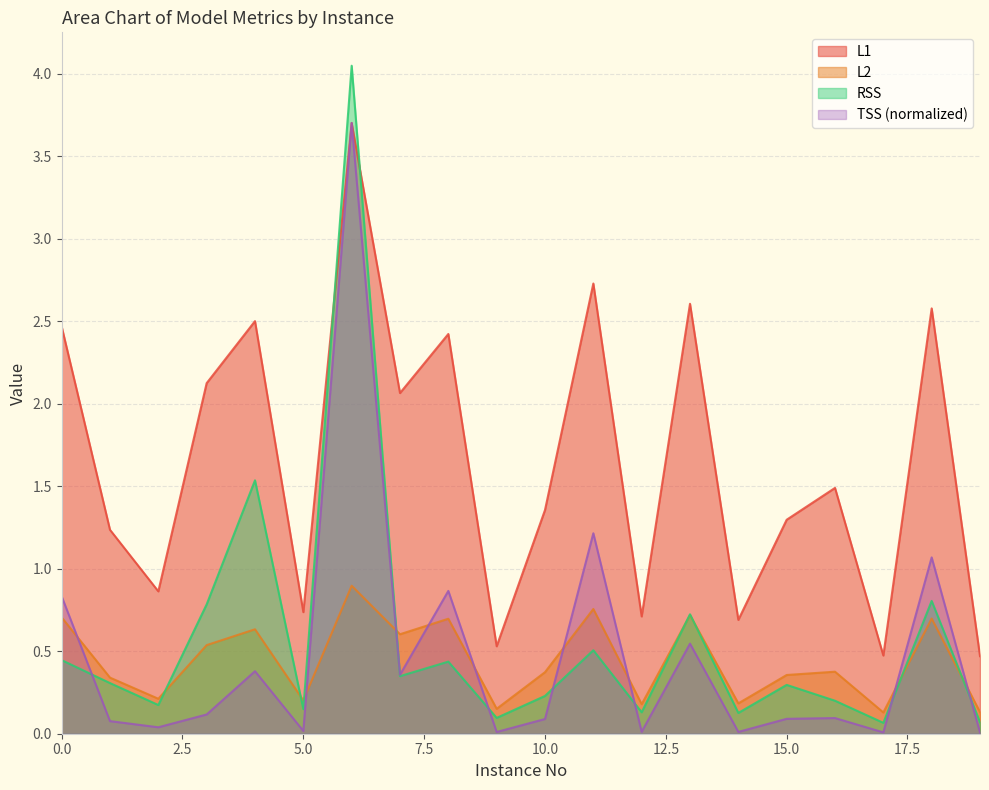

The L1 series shows 1.3 at 3. True or false?

False